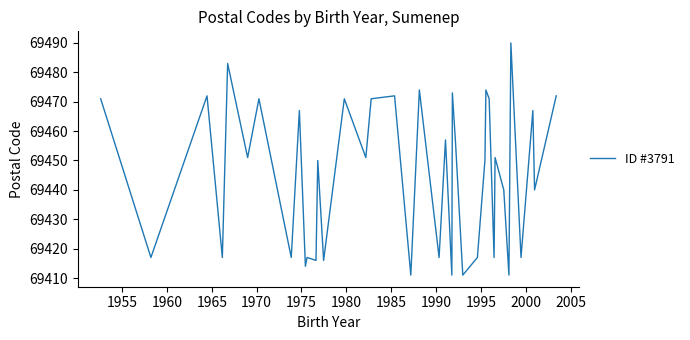

How many lines are shown in the chart?

1